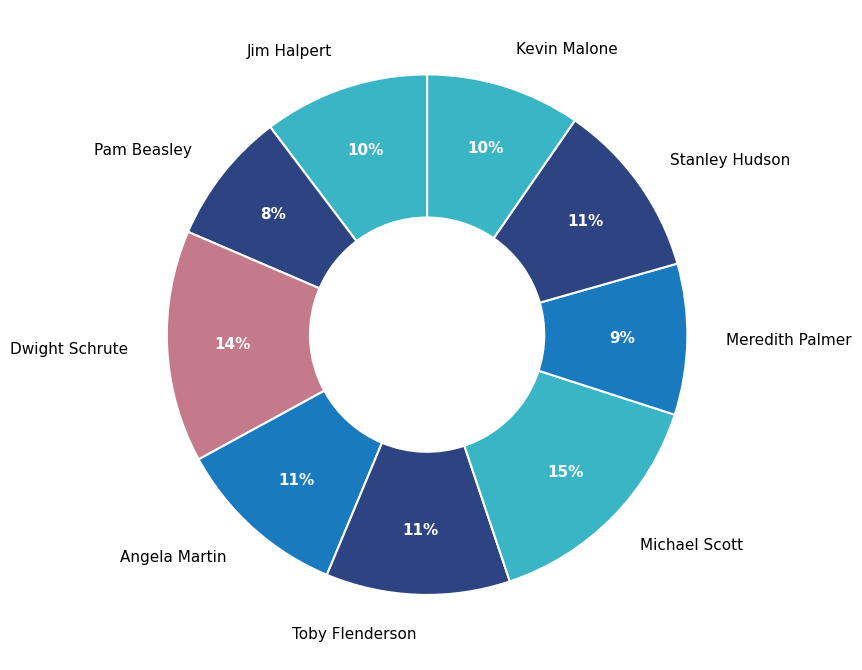

Does Jim Halpert account for over 50% of the chart?

No